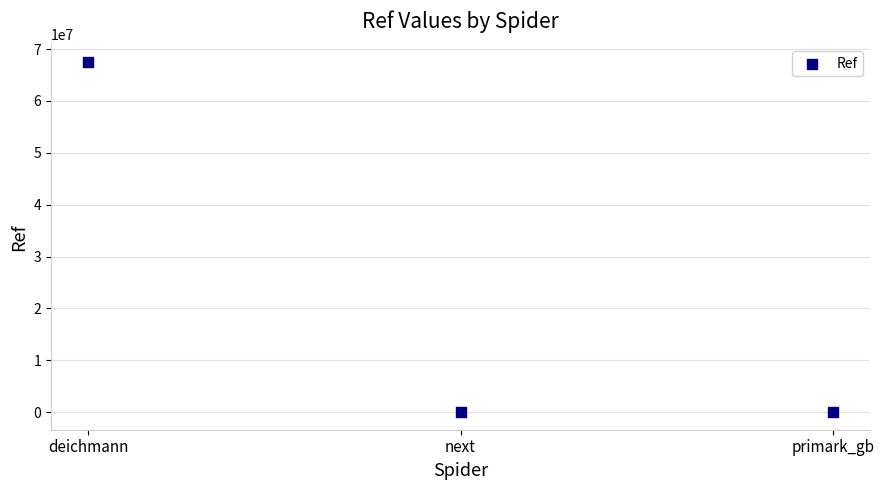

What is the average Y value?

22509667